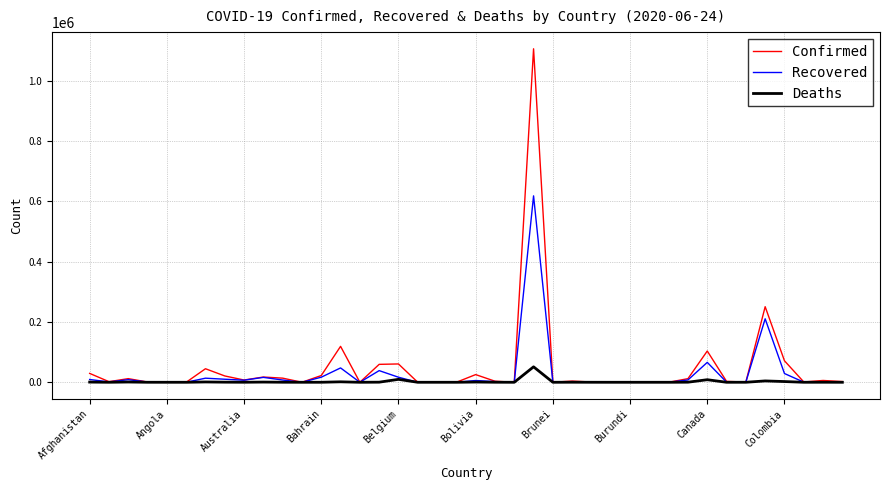

What is the sum of all Confirmed values?

2005619